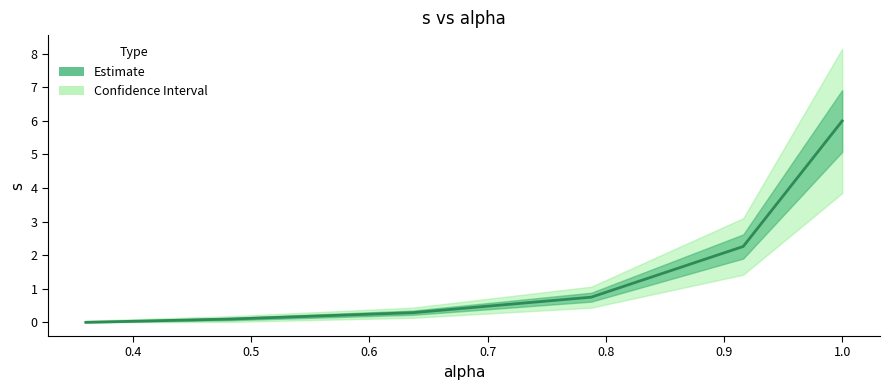

What is the average value?

1.6